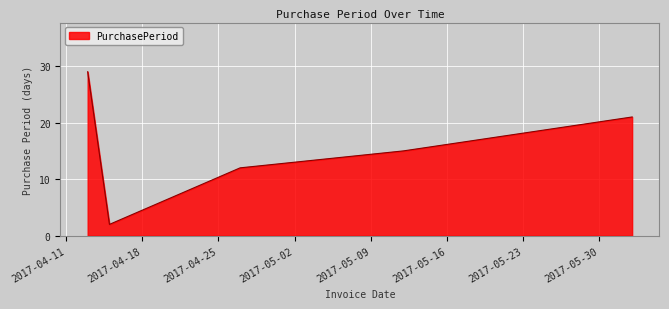

How many series are shown in this chart?

1